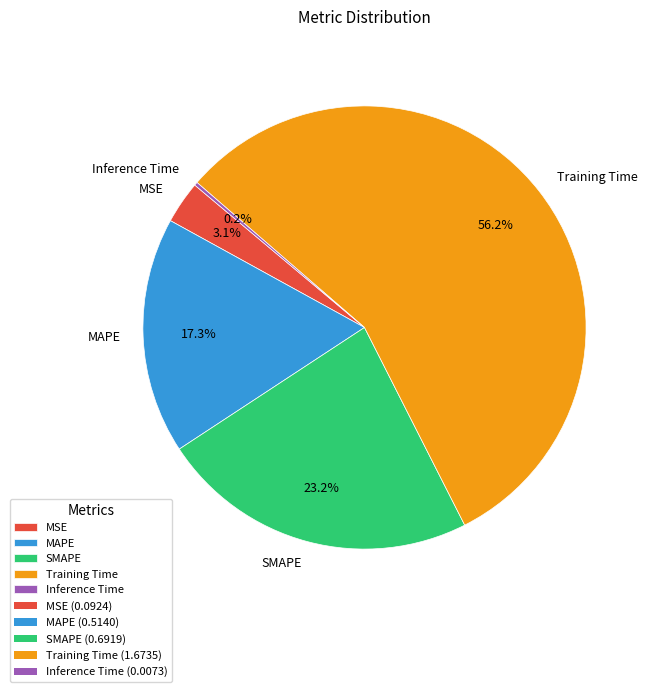

Which slice is the largest?

Training Time